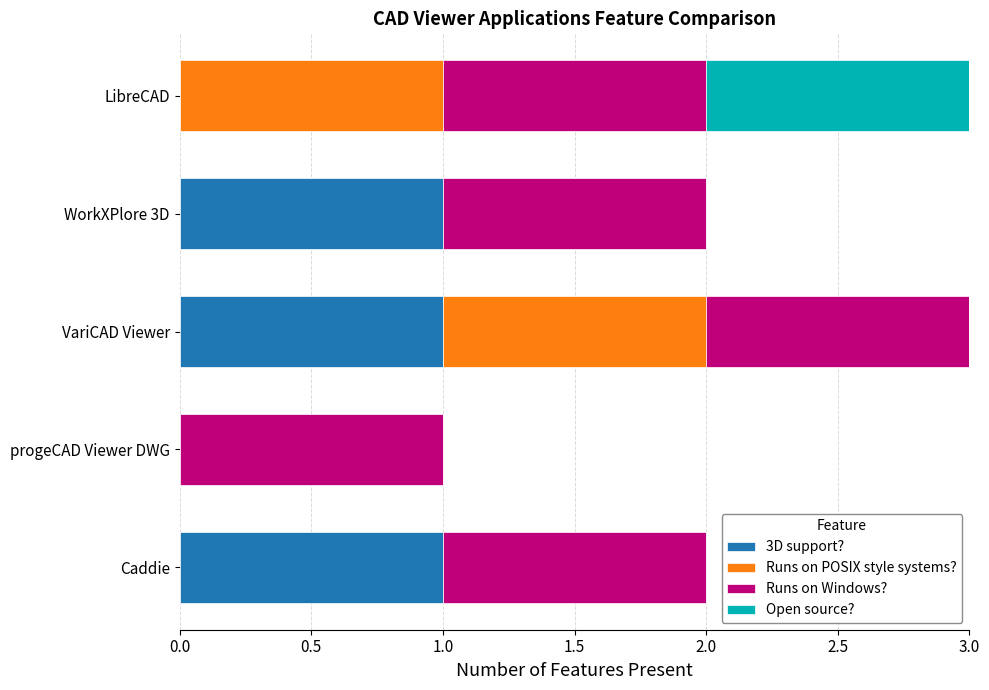

What is the sum of all 3D support? values?

3